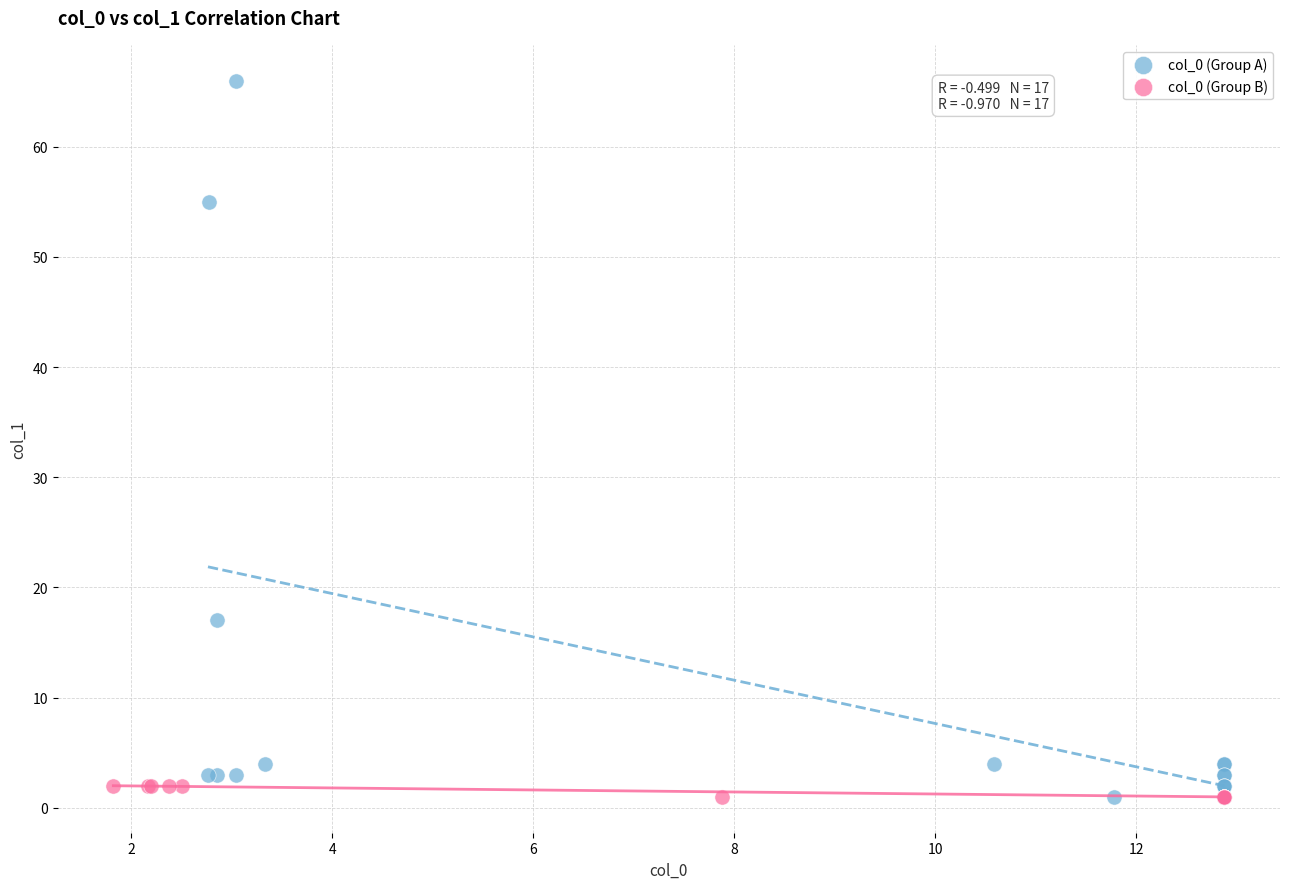

Which series contains the highest Y value?

col_0 (Group A)